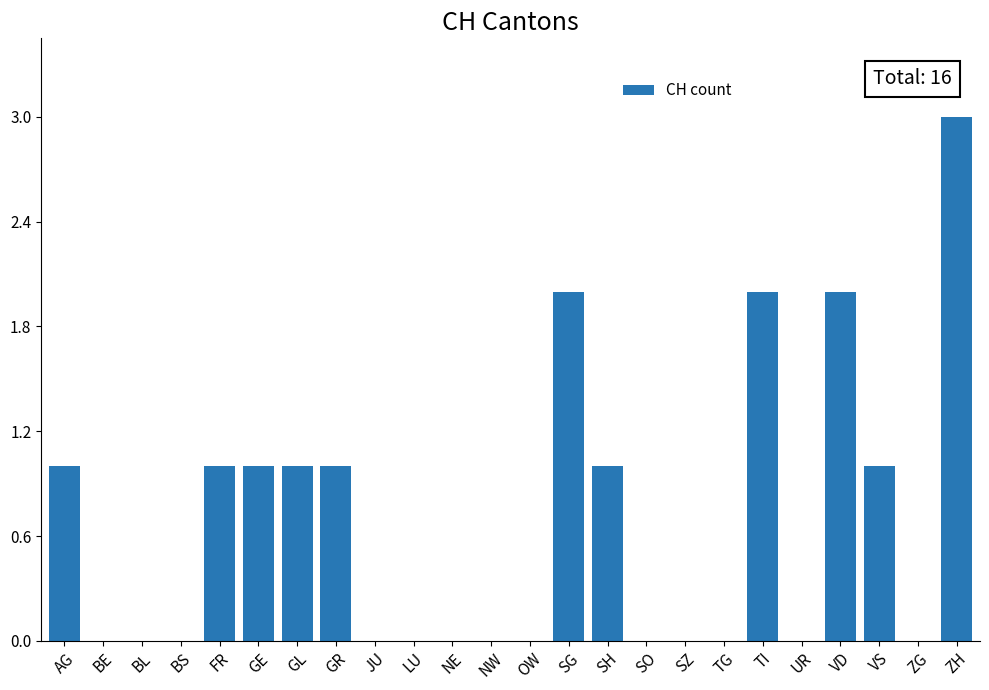

The value at SZ is -2. True or false?

False